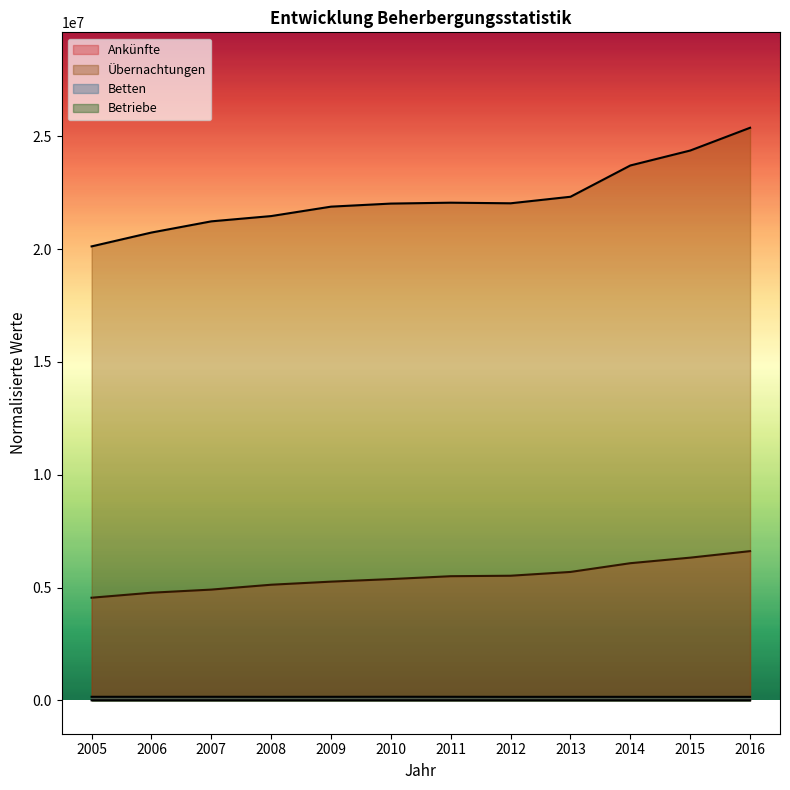

Reading right to left, what are all the values shown in this chart?

Ankünfte: 2016=6614432.8	2015=6325513.9	2014=6079559.0	2013=5692101.5	2012=5523711.3	2011=5502901.3	2010=5375204.0	2009=5261860.1	2008=5125071.5	2007=4909160.1	2006=4770922.3	2005=4548998.9
Übernachtungen: 2016=25383981.6	2015=24374555.9	2014=23712398.8	2013=22325169.4	2012=22035501.6	2011=22062332.6	2010=22022818.8	2009=21886851.2	2008=21468996.4	2007=21234973.5	2006=20738964.4	2005=20124662.6
Betten: 2016=153224.9	2015=153052.0	2014=154348.2	2013=154653.4	2012=154171.8	2011=156499.5	2010=157967.6	2009=155910.8	2008=154989.1	2007=156636.3	2006=156434.7	2005=156439.2
Betriebe: 2016=0.0	2015=105.3	2014=273.6	2013=244.8	2012=289.8	2011=439.3	2010=556.3	2009=535.6	2008=565.3	2007=654.4	2006=755.2	2005=877.6